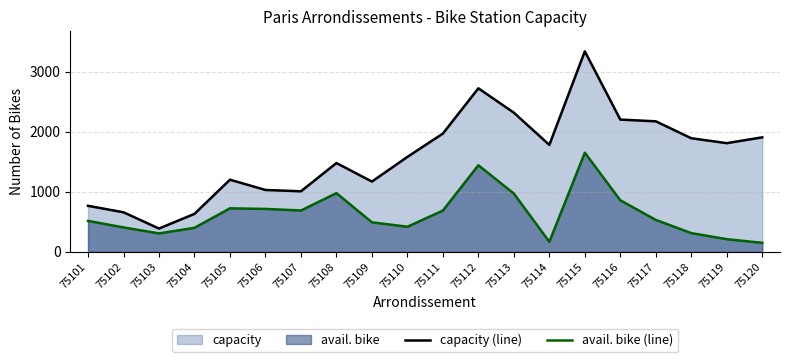

Reading right to left, list all the values displayed in this chart.

capacity (line): 75120=1909	75119=1812	75118=1894	75117=2176	75116=2205	75115=3342	75114=1783	75113=2320	75112=2726	75111=1972	75110=1583	75109=1172	75108=1481	75107=1010	75106=1032	75105=1203	75104=634	75103=389	75102=660	75101=768
avail. bike (line): 75120=151	75119=212	75118=313	75117=533	75116=860	75115=1653	75114=168	75113=972	75112=1444	75111=689	75110=419	75109=493	75108=979	75107=690	75106=716	75105=726	75104=401	75103=308	75102=408	75101=517